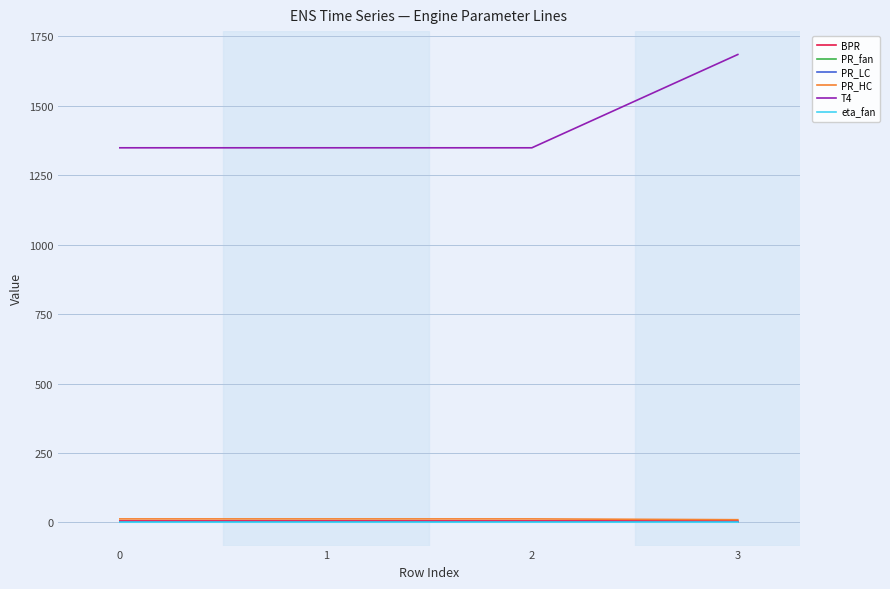

What is the greatest value displayed?

1684.7